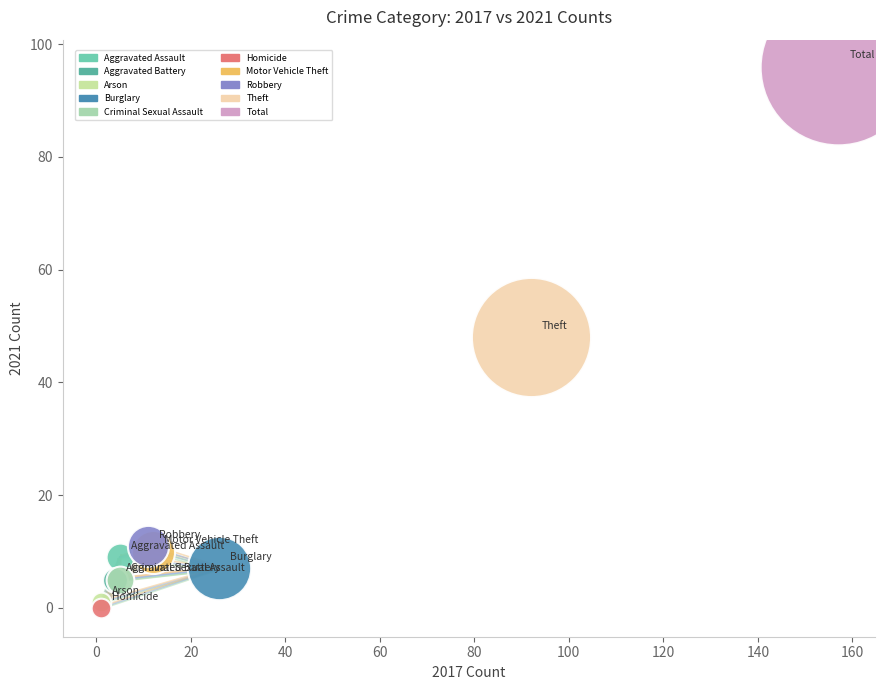

What are all the series names shown in the legend?

Aggravated Assault, Aggravated Battery, Arson, Burglary, Criminal Sexual Assault, Homicide, Motor Vehicle Theft, Robbery, Theft, Total